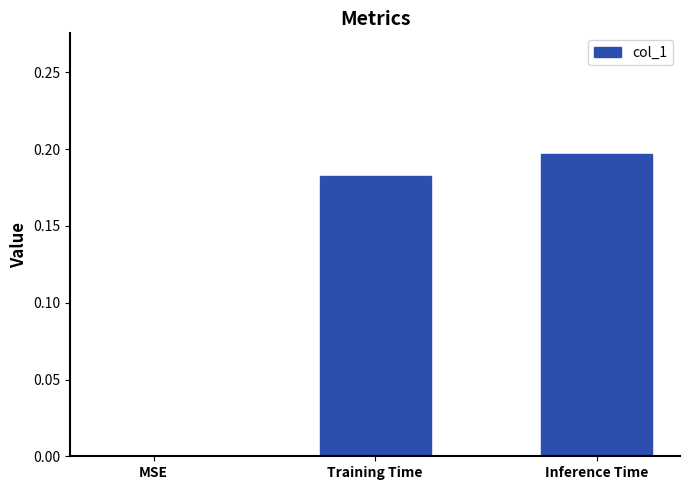

At which category does the chart reach its peak across all series?

Inference Time